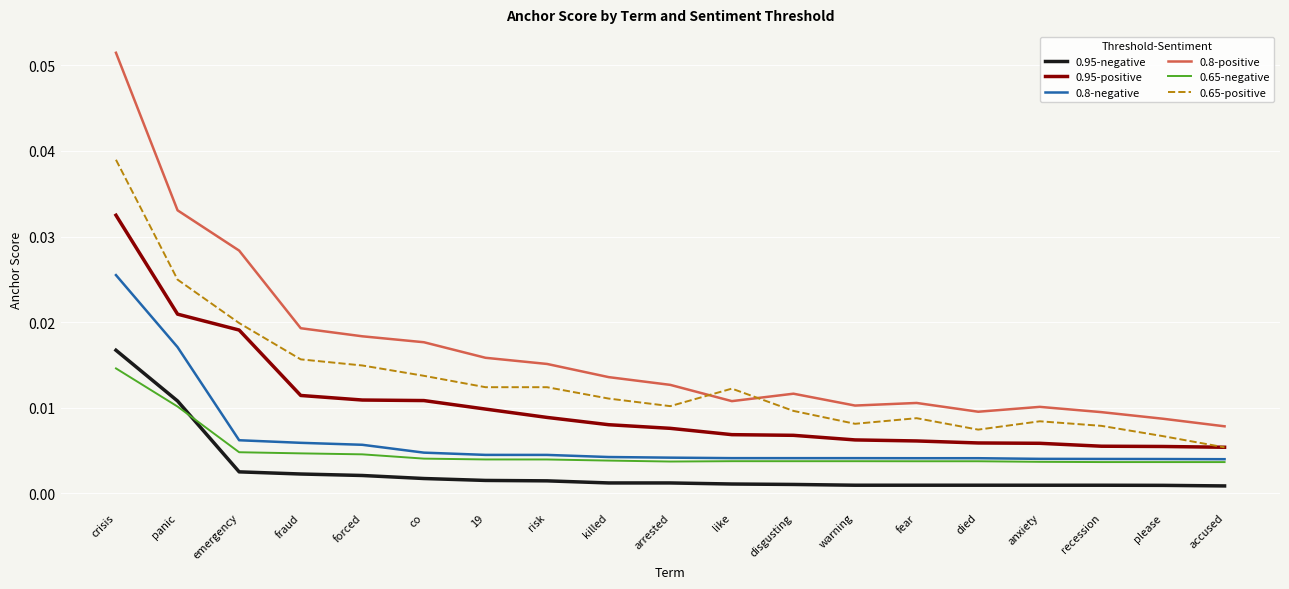

What position from the right is 19?

13